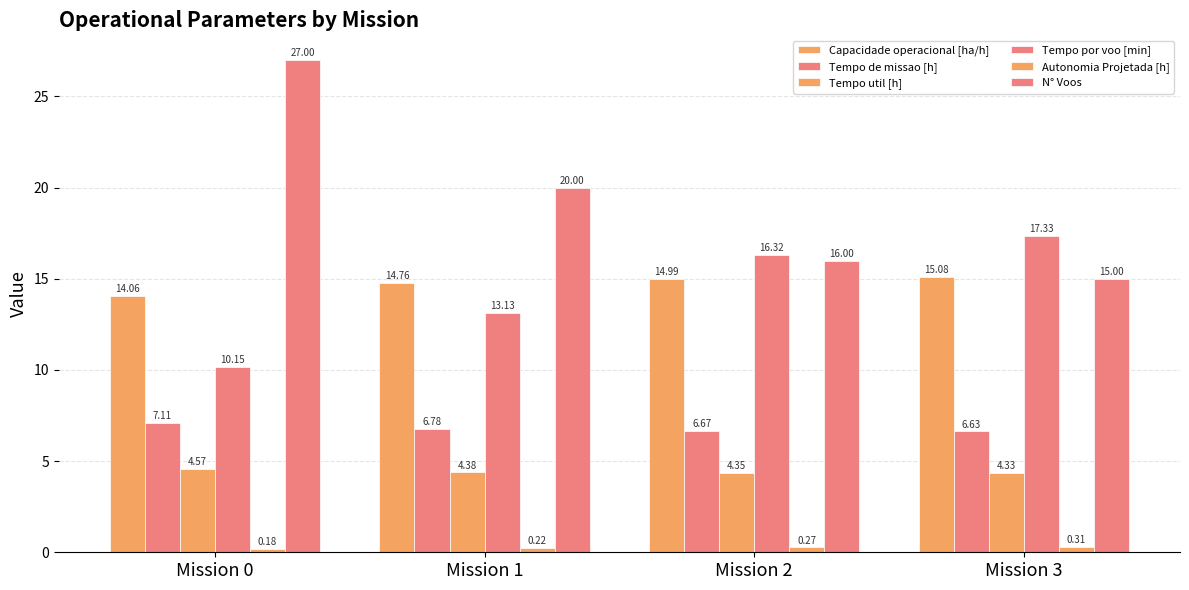

What is the sum of the Autonomia Projetada [h] values at Mission 1 and Mission 3?

0.5